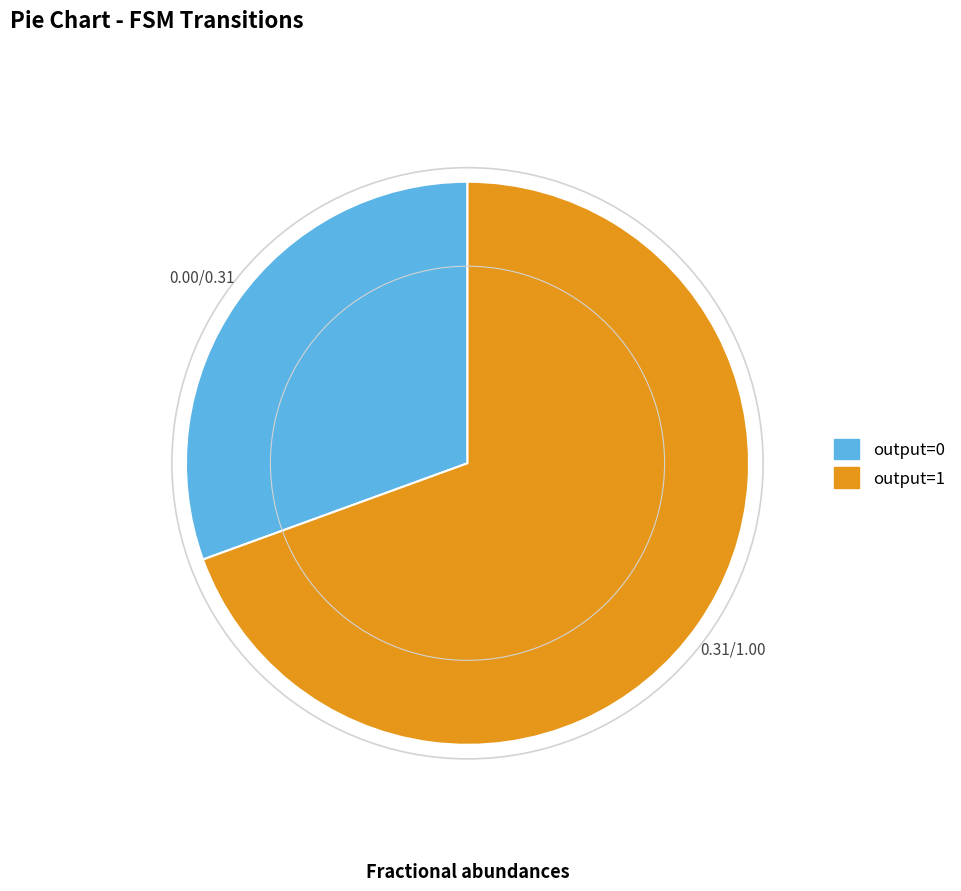

Is there any slice that represents more than half of the pie?

Yes